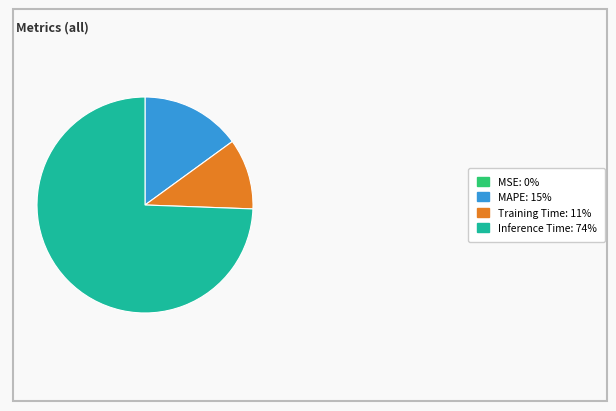

Which category has the biggest portion of the pie?

Inference Time: 74%